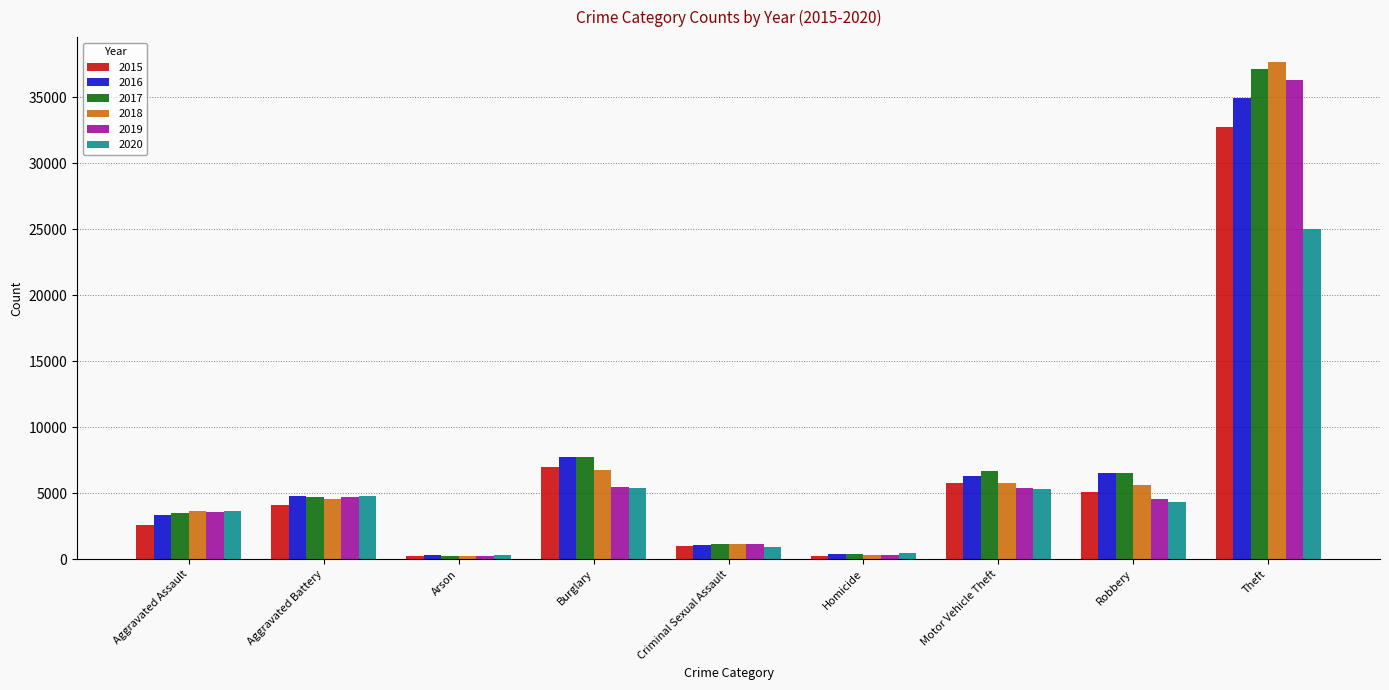

What is the spread (max minus min) of values at Motor Vehicle Theft?

1320